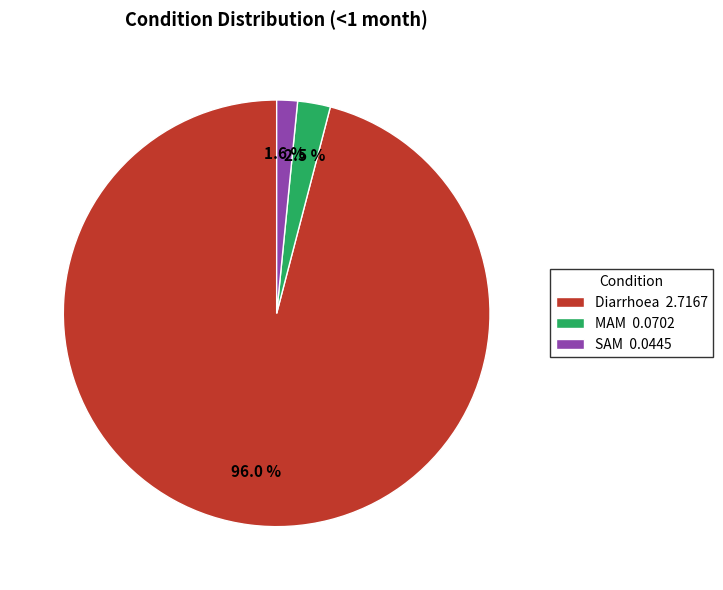

Which category has the smallest portion of the pie?

SAM